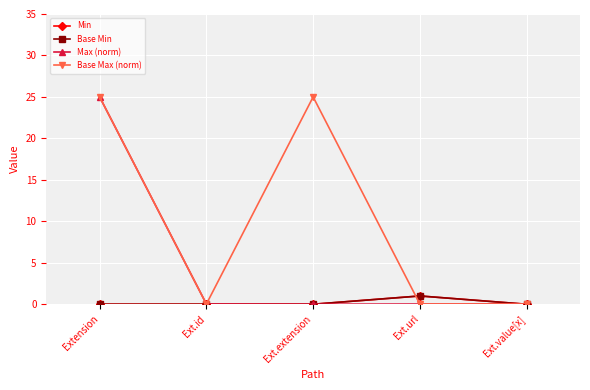

What is the average value of the Min series?

0.2